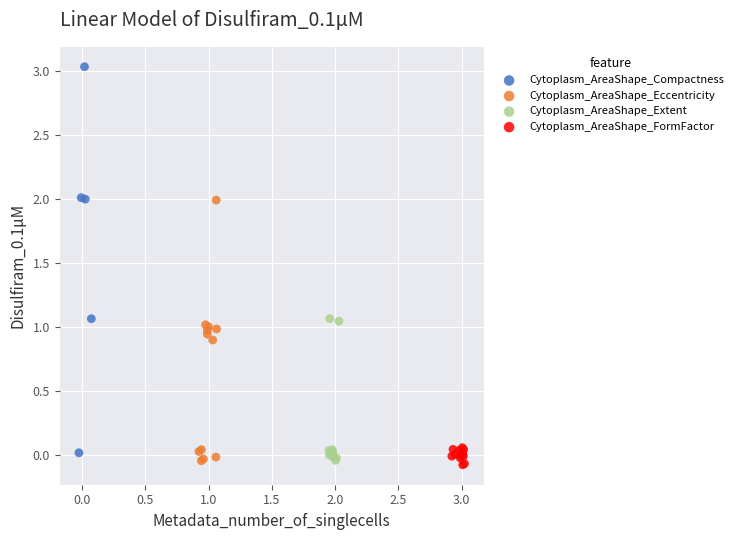

Which series reaches the maximum Y coordinate?

Cytoplasm_AreaShape_Compactness